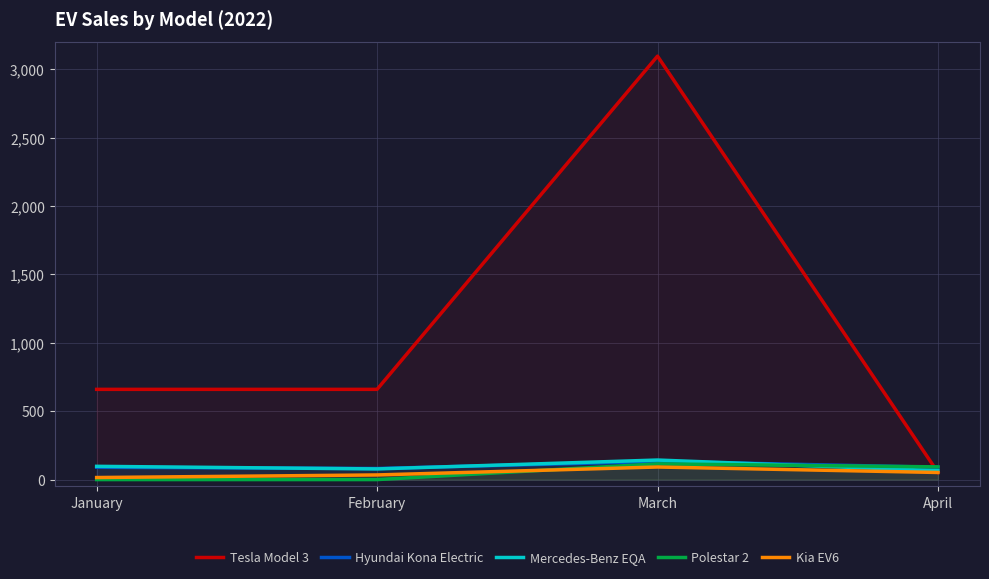

What is the sum of the Kia EV6 values at April and January?

67